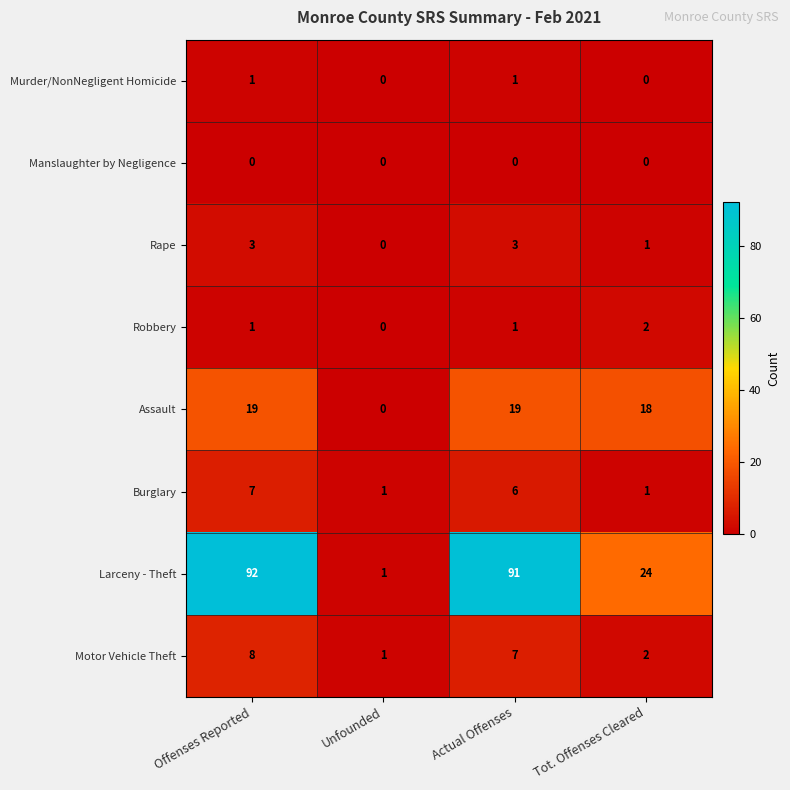

What is the sum of the Assault values at Tot. Offenses Cleared and Unfounded?

18